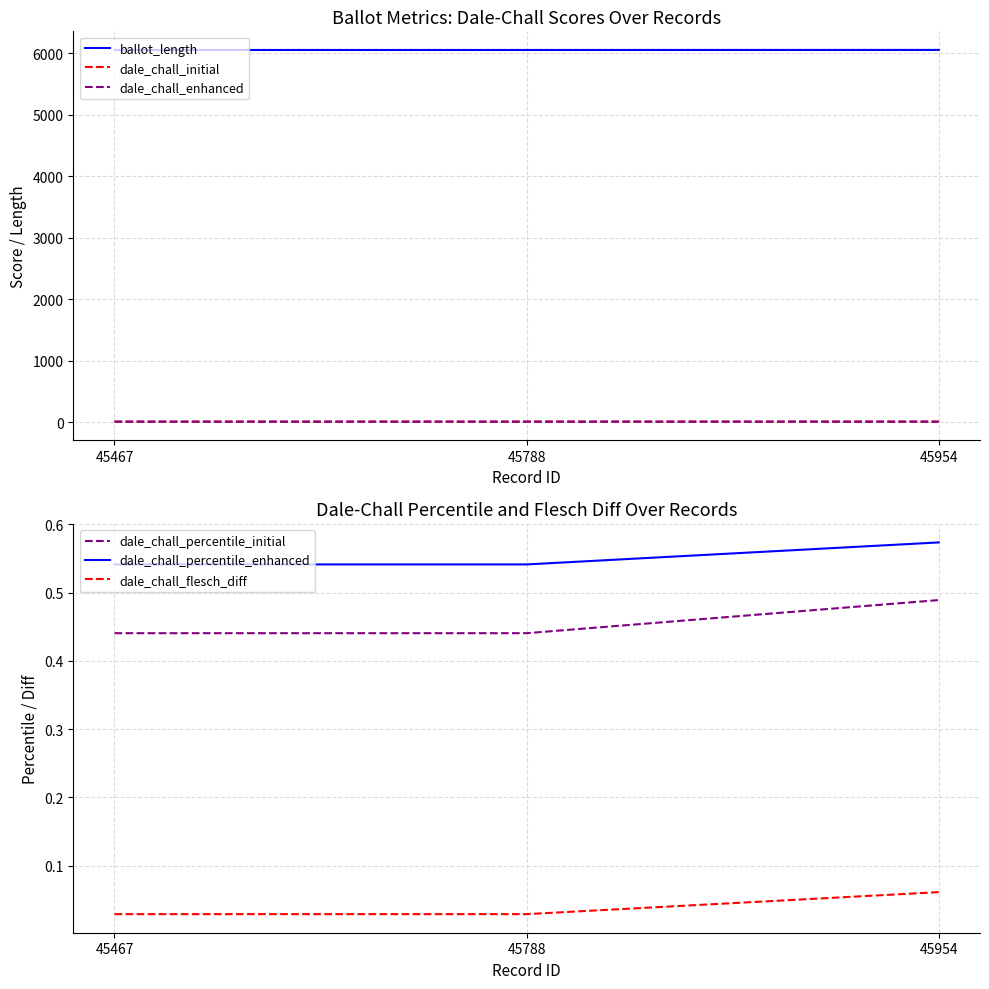

Is it true that dale_chall_percentile_enhanced equals 0.6 at 45954?

True